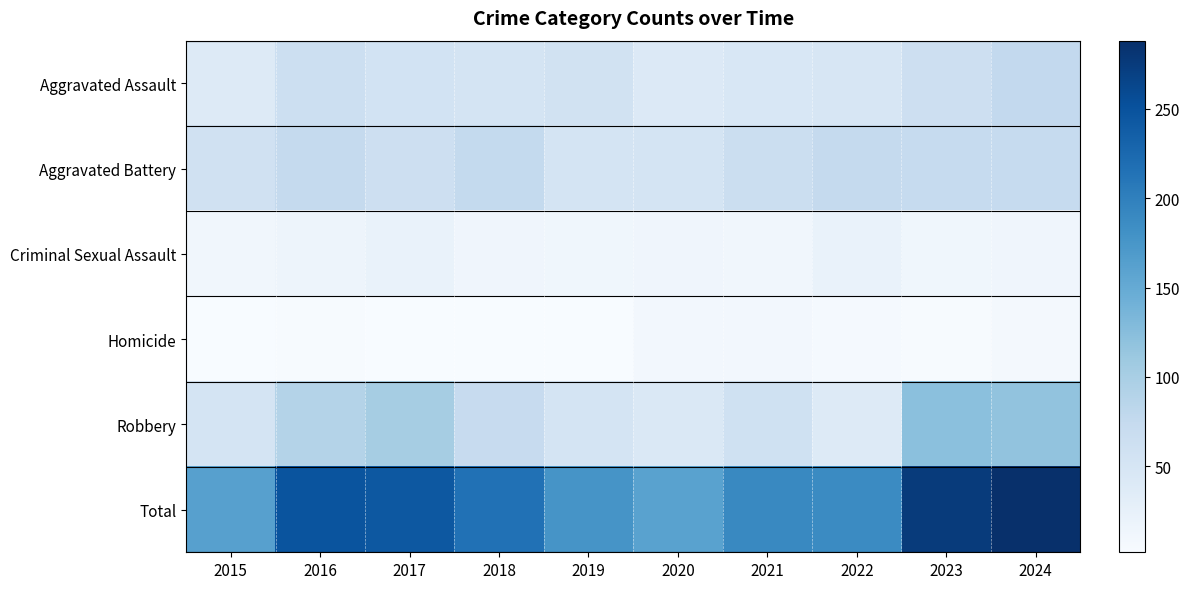

What is the minimum value shown in the chart?

2